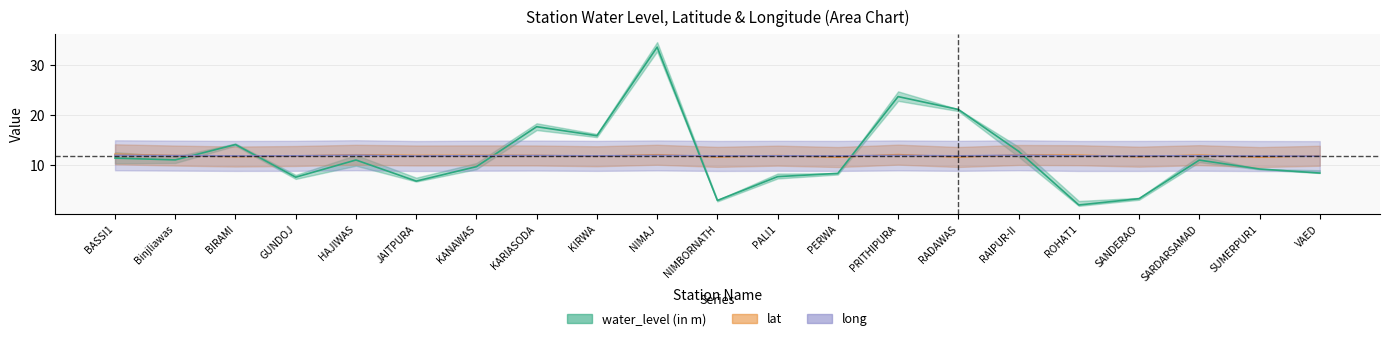

What are all the series names shown in the legend?

water_level, lat, long